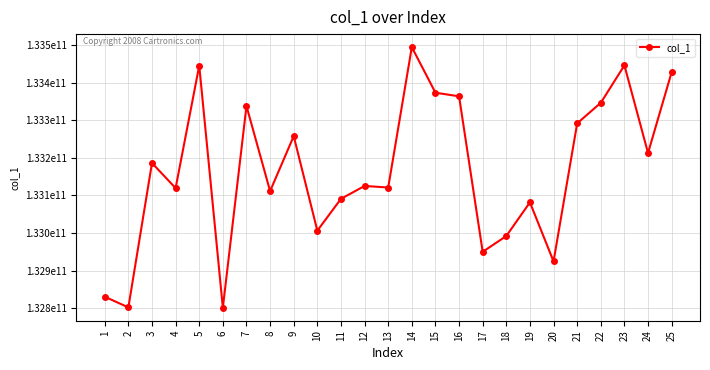

What is the sum of the values at 20 and 10?

265931131534.1